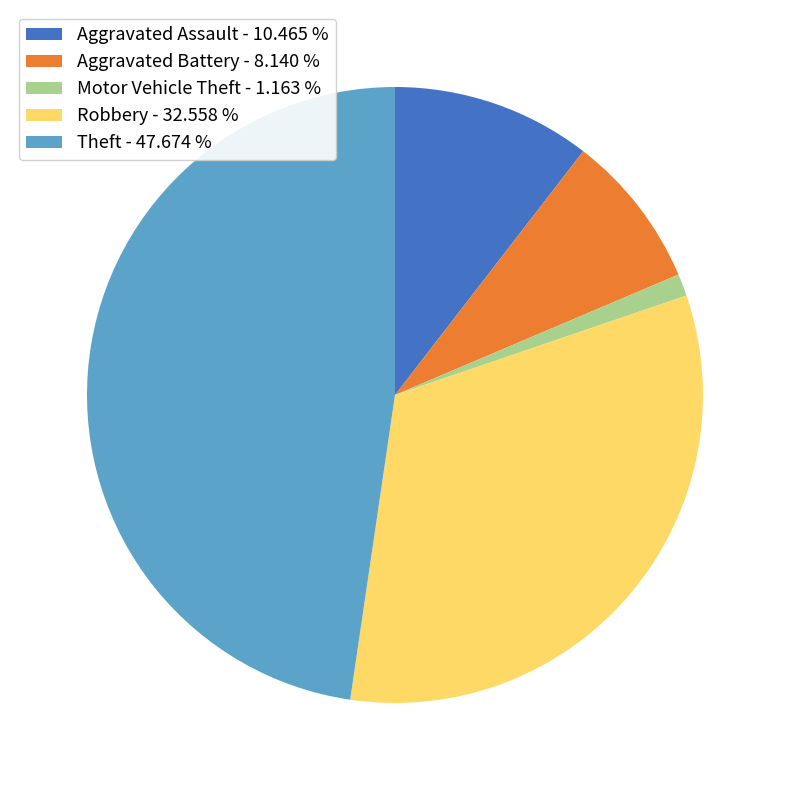

Approximately how many times larger is the value at Aggravated Battery - 8.140 % compared to Motor Vehicle Theft - 1.163 %?

7.0